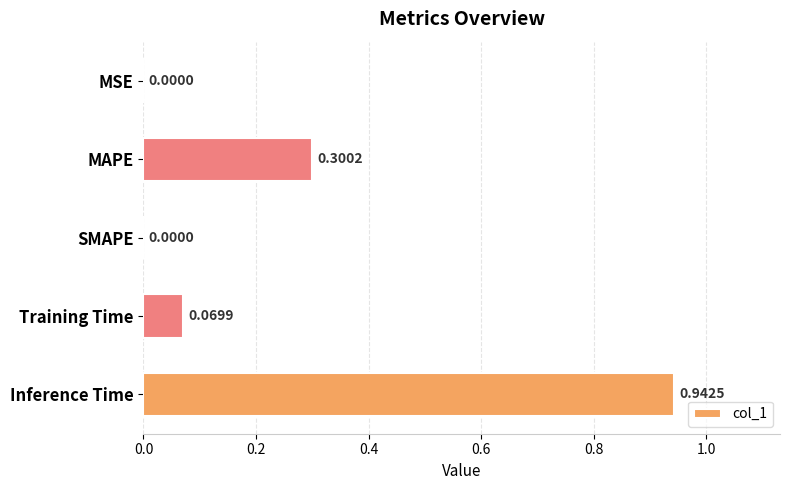

What is the sum of all values?

1.3